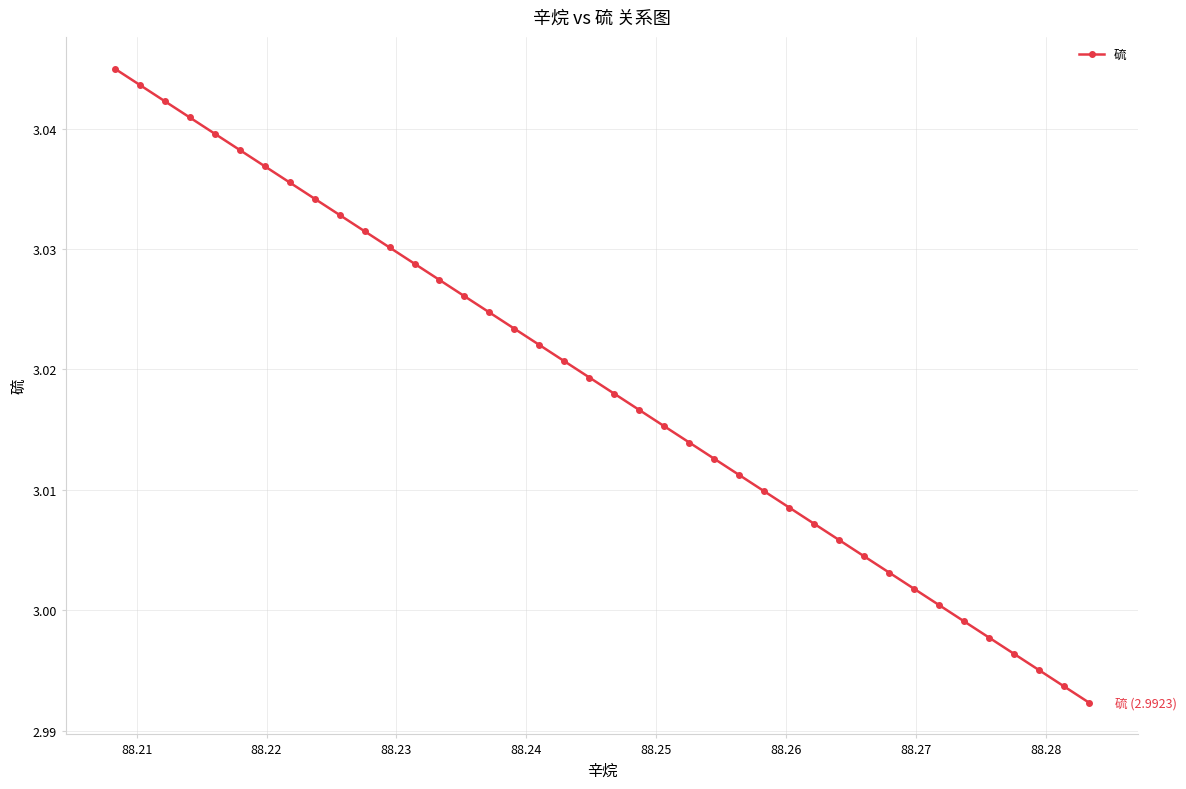

How many lines are shown in the chart?

1